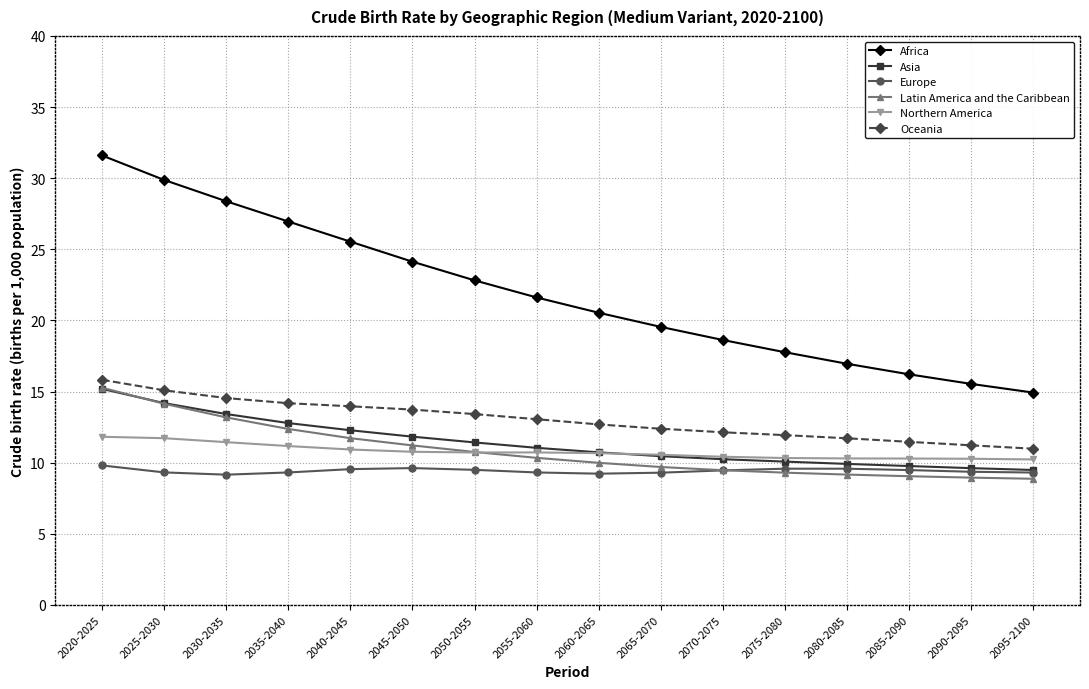

At which category is the sum across all series the highest?

2020-2025